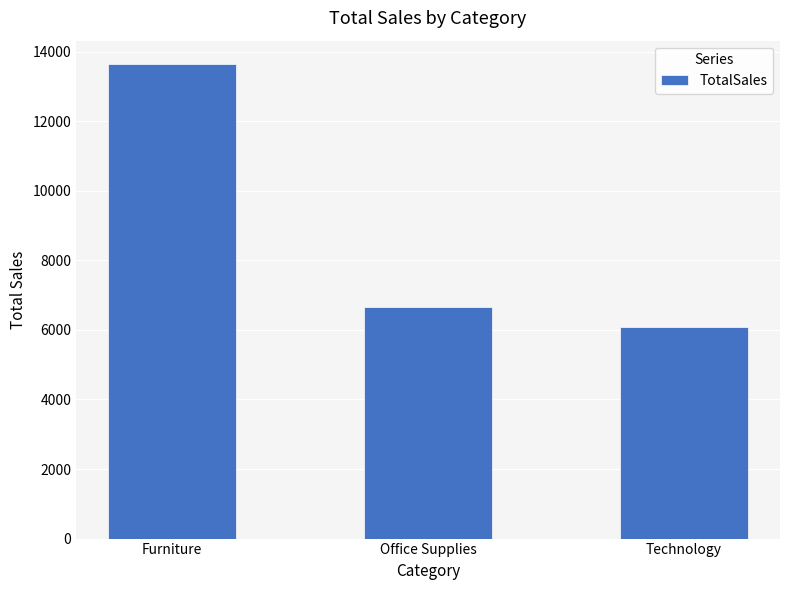

List the labels in order of value, largest first.

Furniture, Office Supplies, Technology